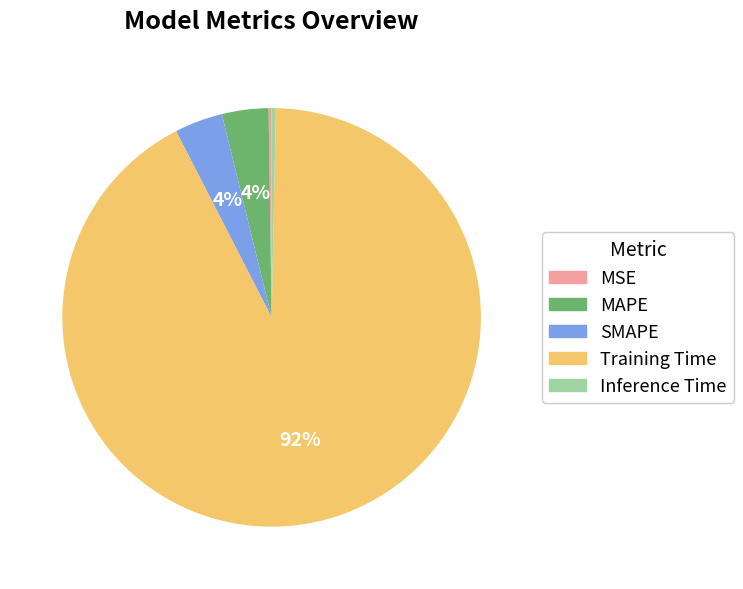

Which category accounts for the majority?

Training Time